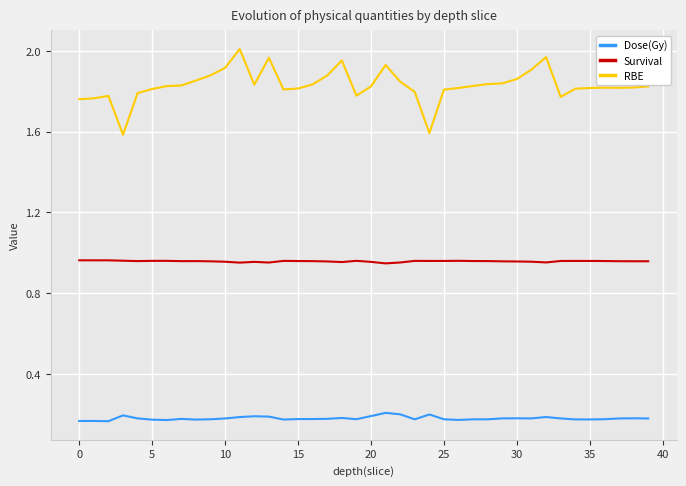

Which series has the widest spread of values?

RBE